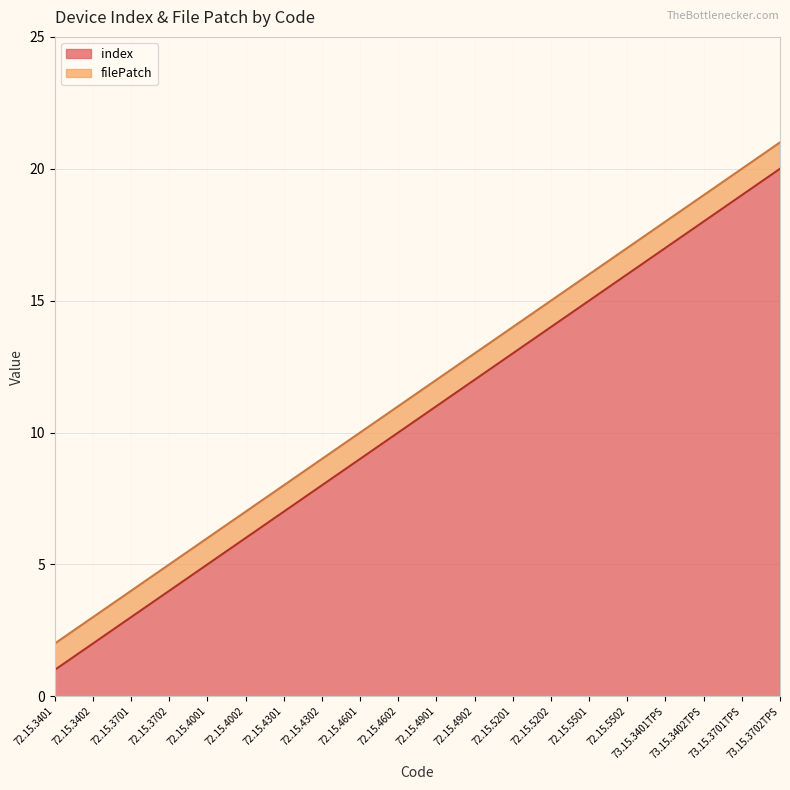

The index series shows 14 at 72.15.5202. True or false?

True